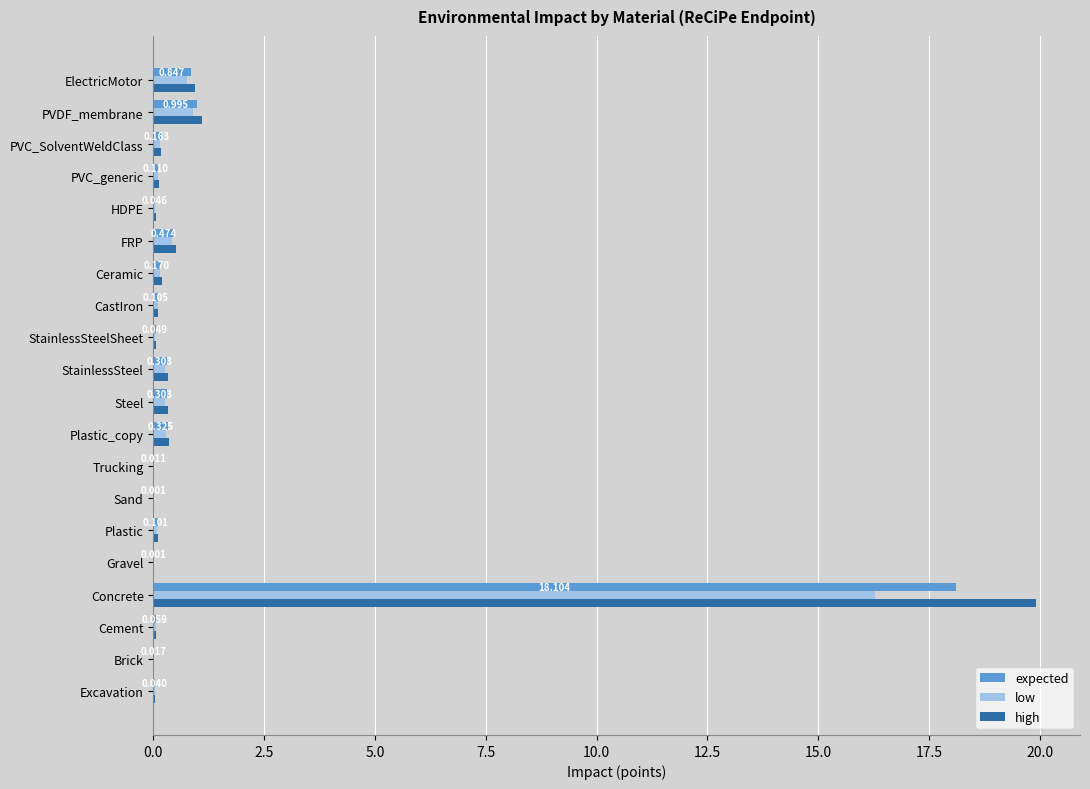

At which category is the sum across all series the highest?

Concrete